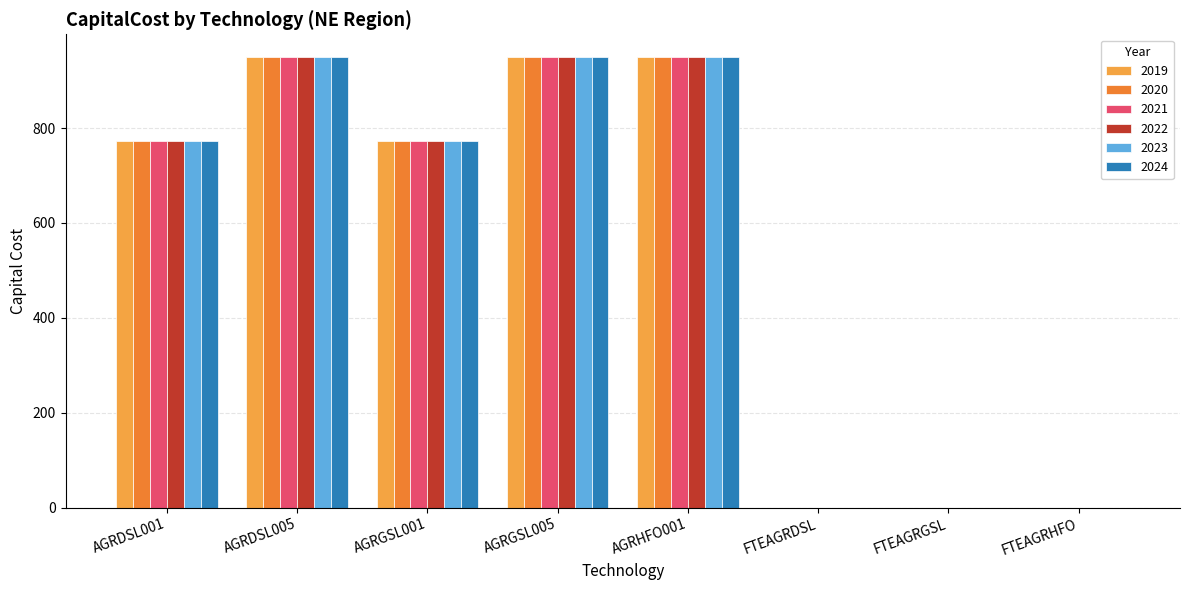

The value of 2022 at FTEAGRHFO is 0.0. True or false?

True